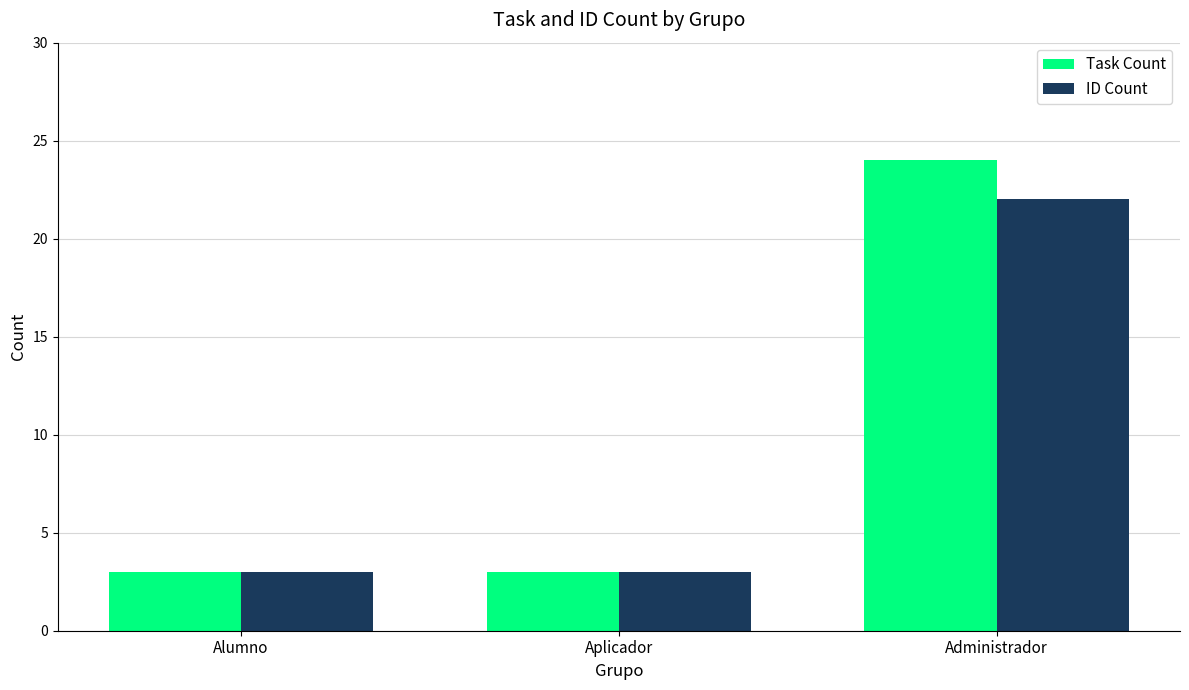

What is the difference between the maximum and second lowest values in the ID Count series?

19